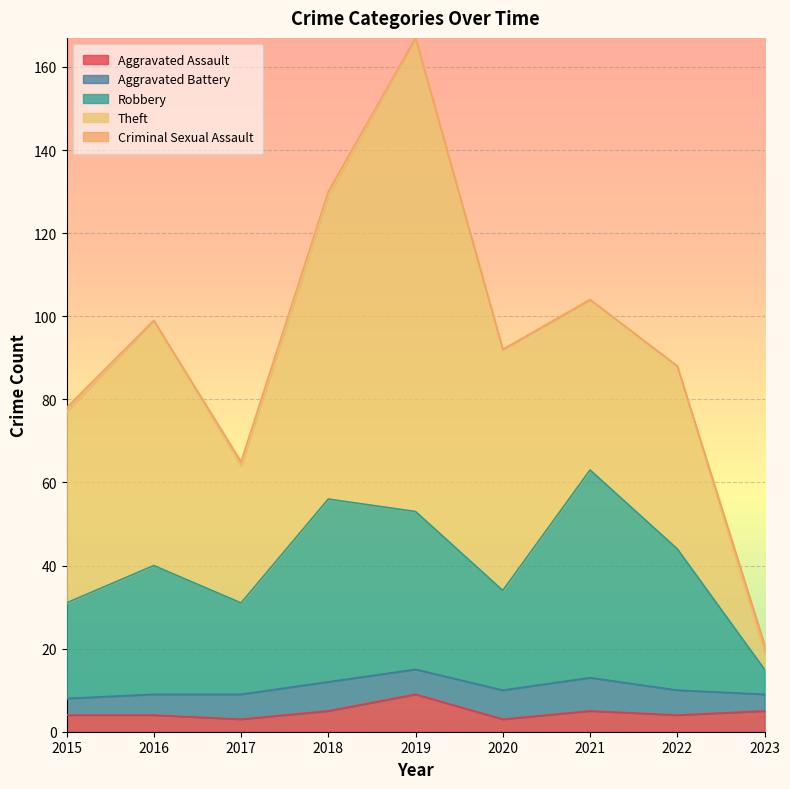

Which series has the largest range (max minus min)?

Theft